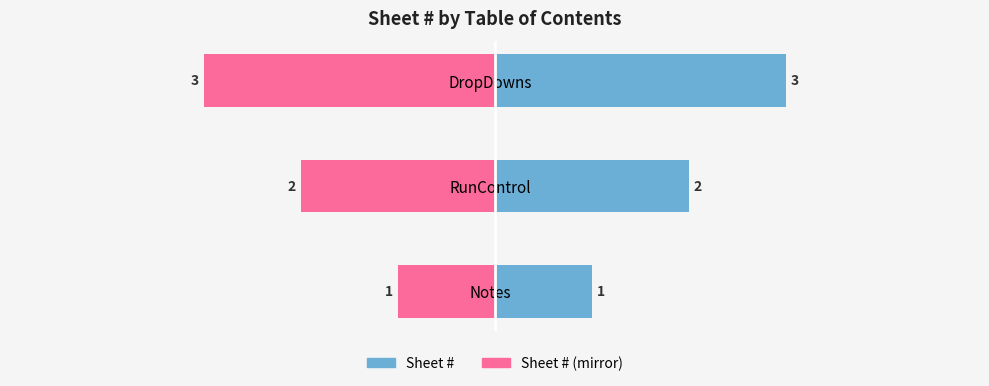

How many data points in Sheet # are less than 2?

1